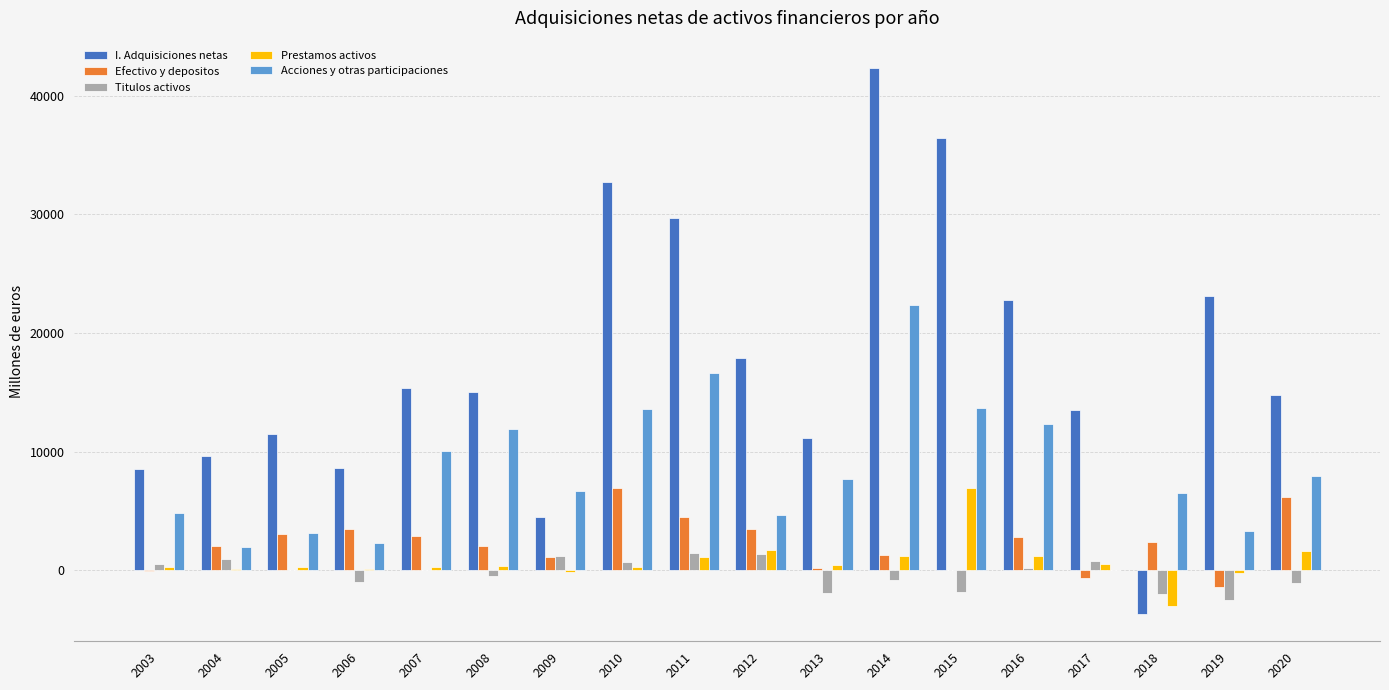

What is the maximum value shown in the chart?

42328